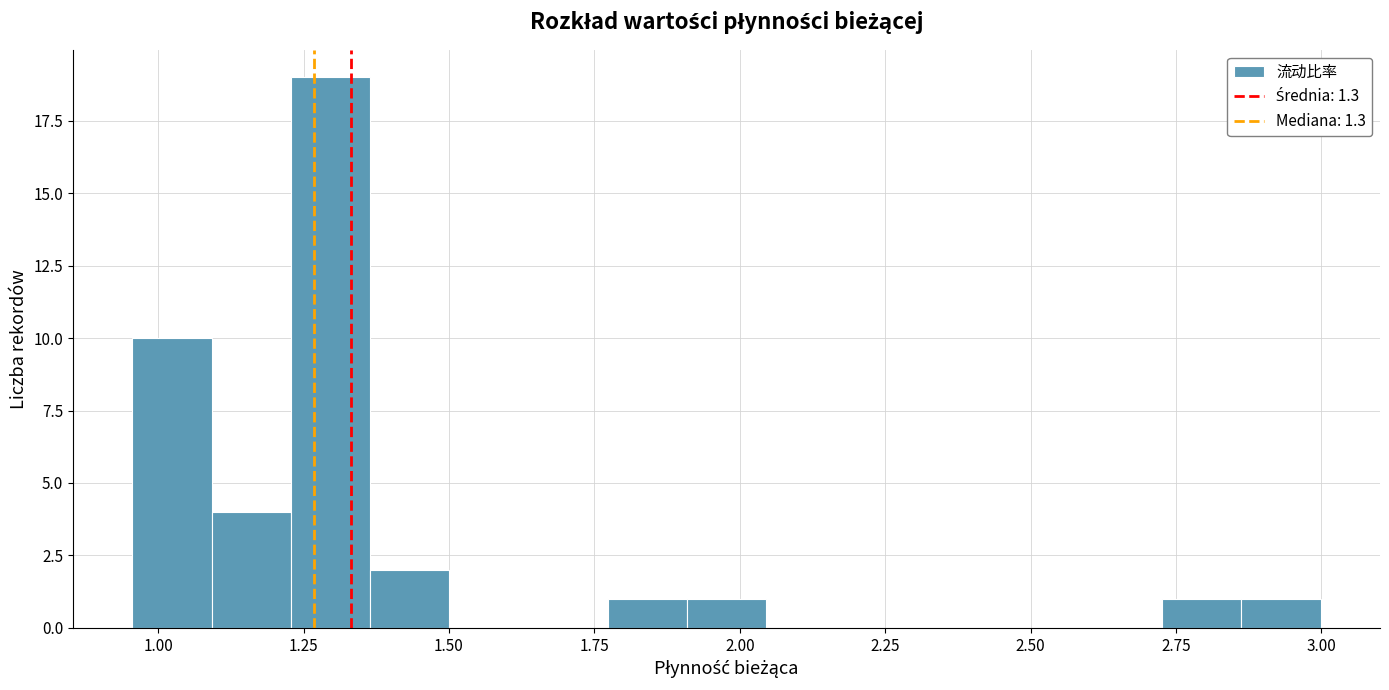

Read against the x-axis, roughly where is the centre of the tallest bar?

1.30